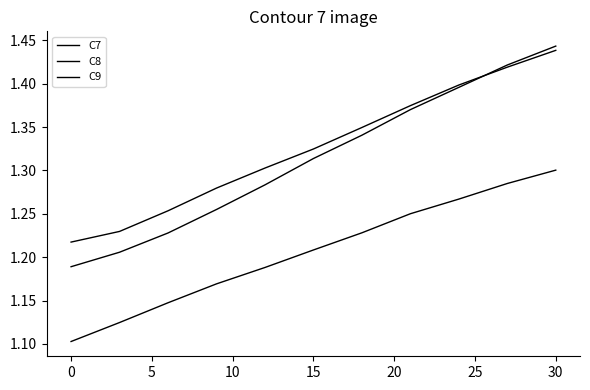

How many lines are shown in the chart?

3